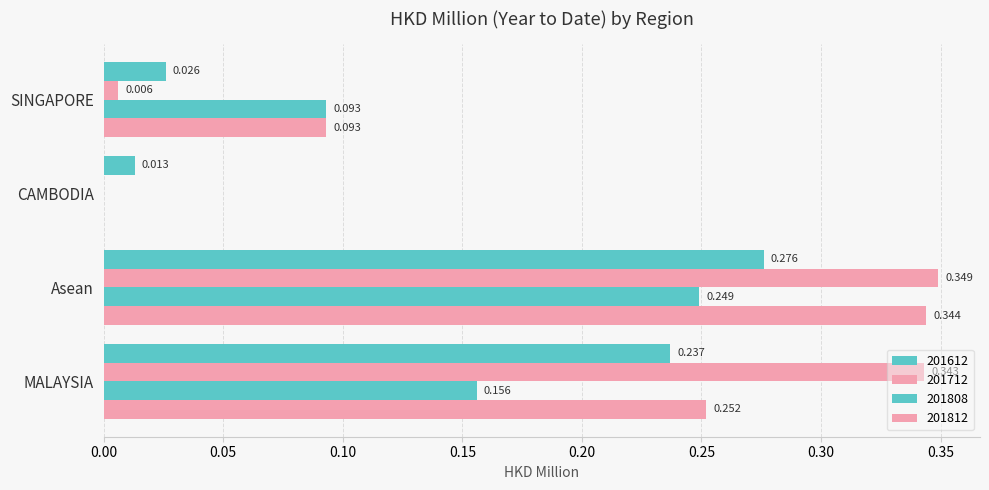

The 201712 series shows 0.3 at MALAYSIA. True or false?

True